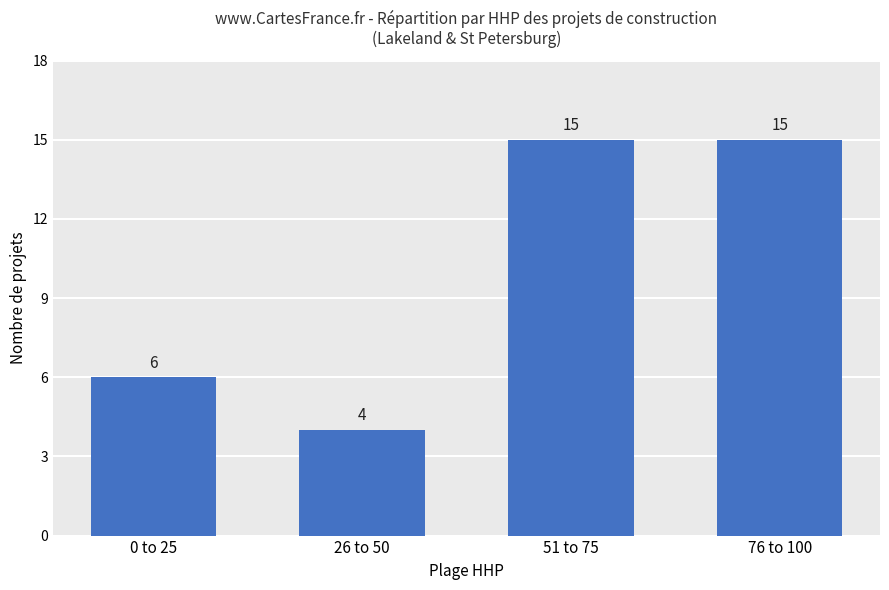

Are the bars grouped side by side (vs. stacked)?

No